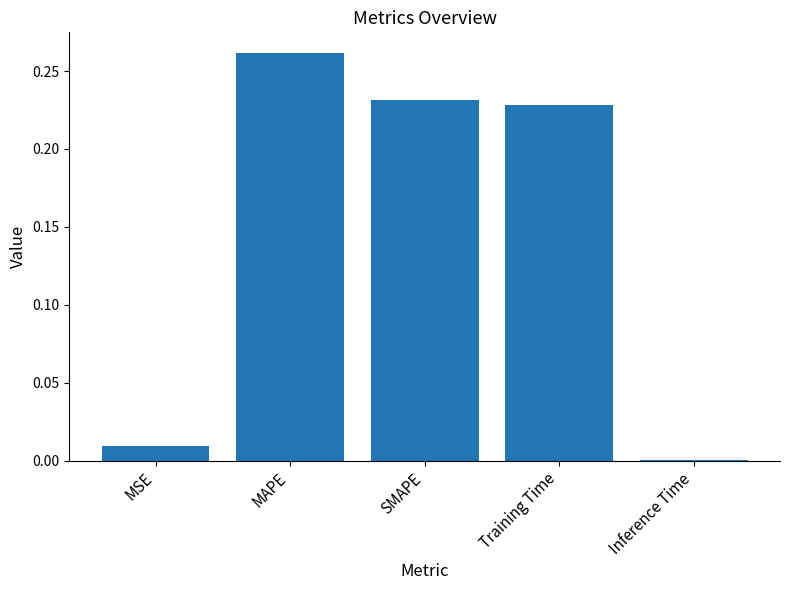

What is the sum of all values?

0.7